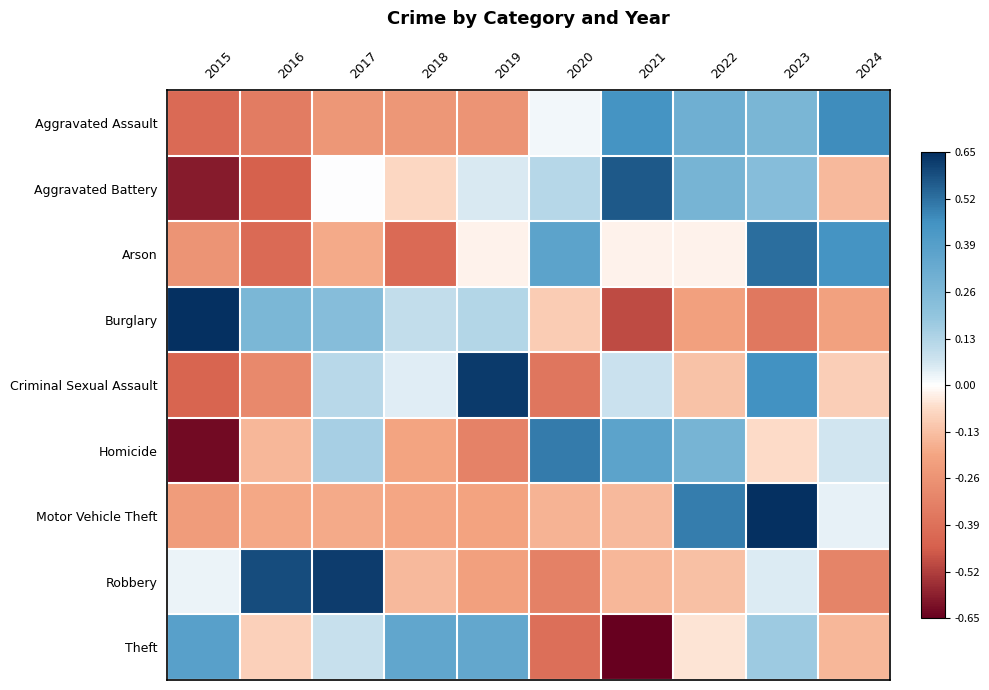

List the series in order of their peak value, highest first.

Motor Vehicle Theft, Burglary, Criminal Sexual Assault, Robbery, Aggravated Battery, Arson, Homicide, Aggravated Assault, Theft